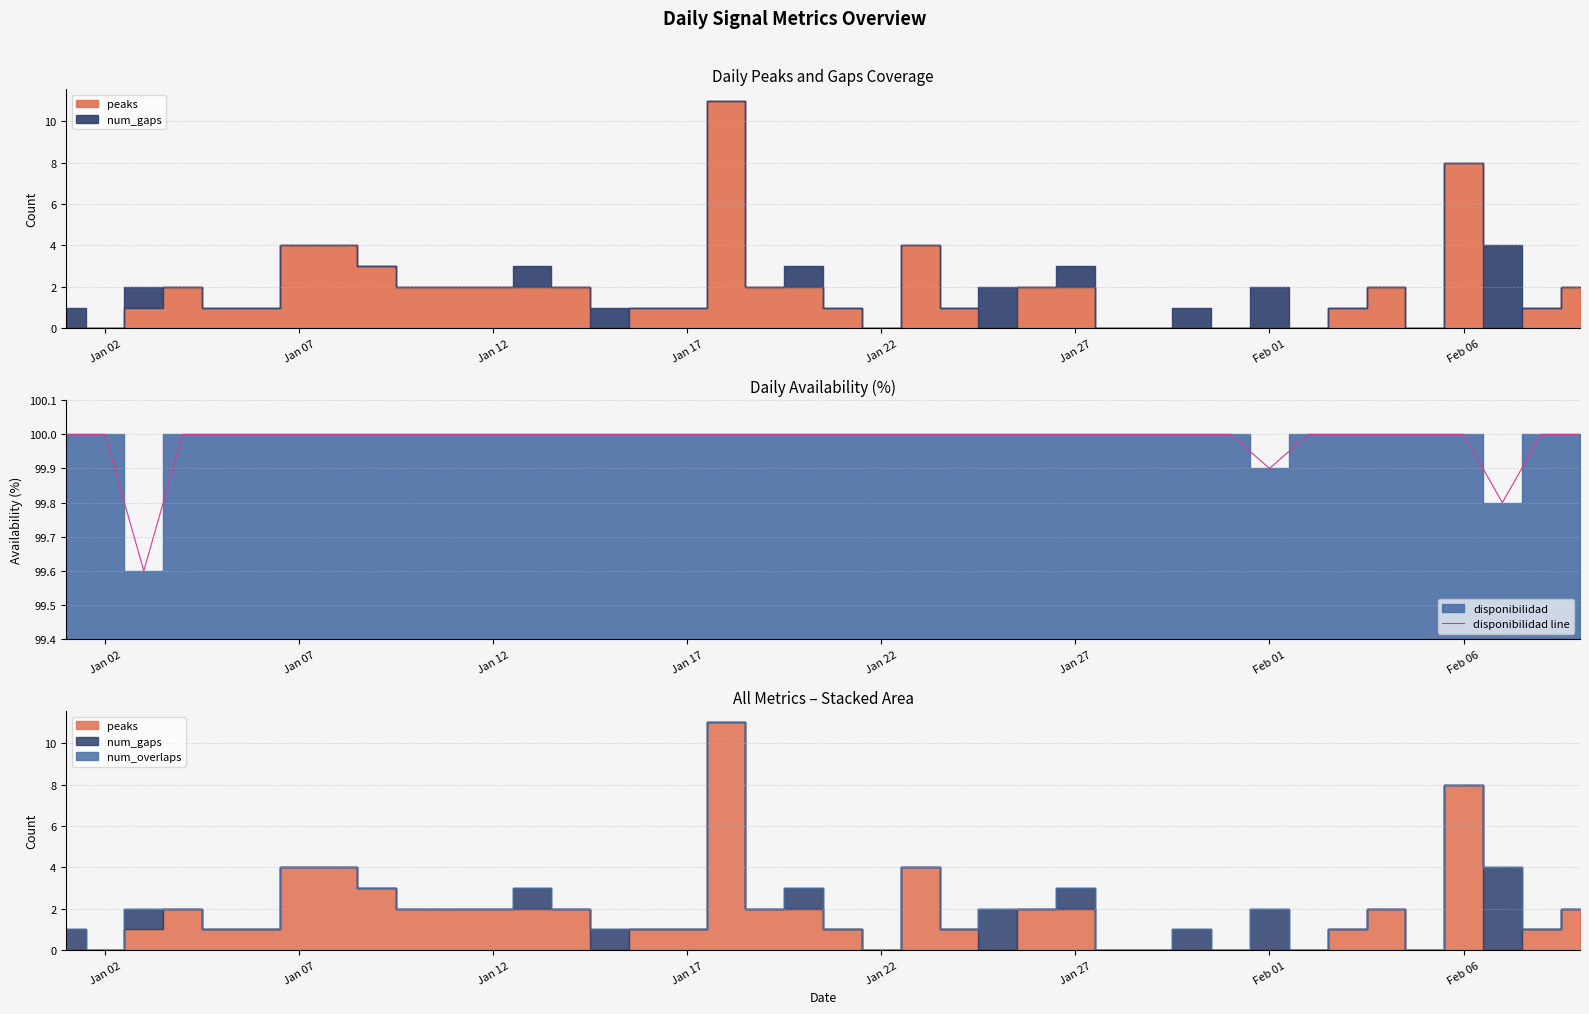

What is the difference between the maximum and minimum values?

0.4